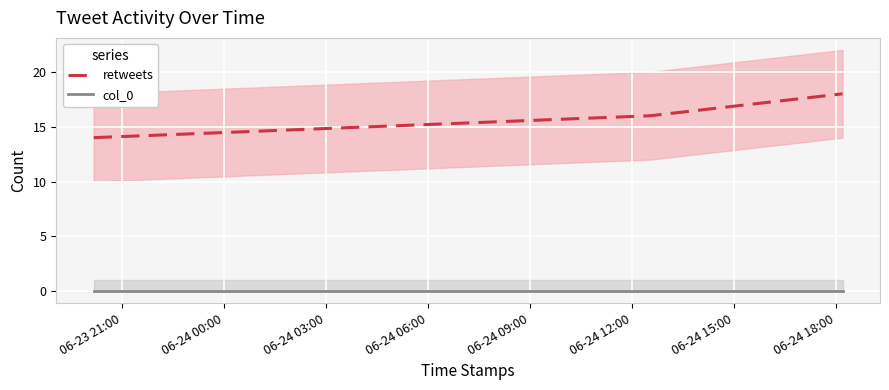

What is the minimum value for retweets?

14